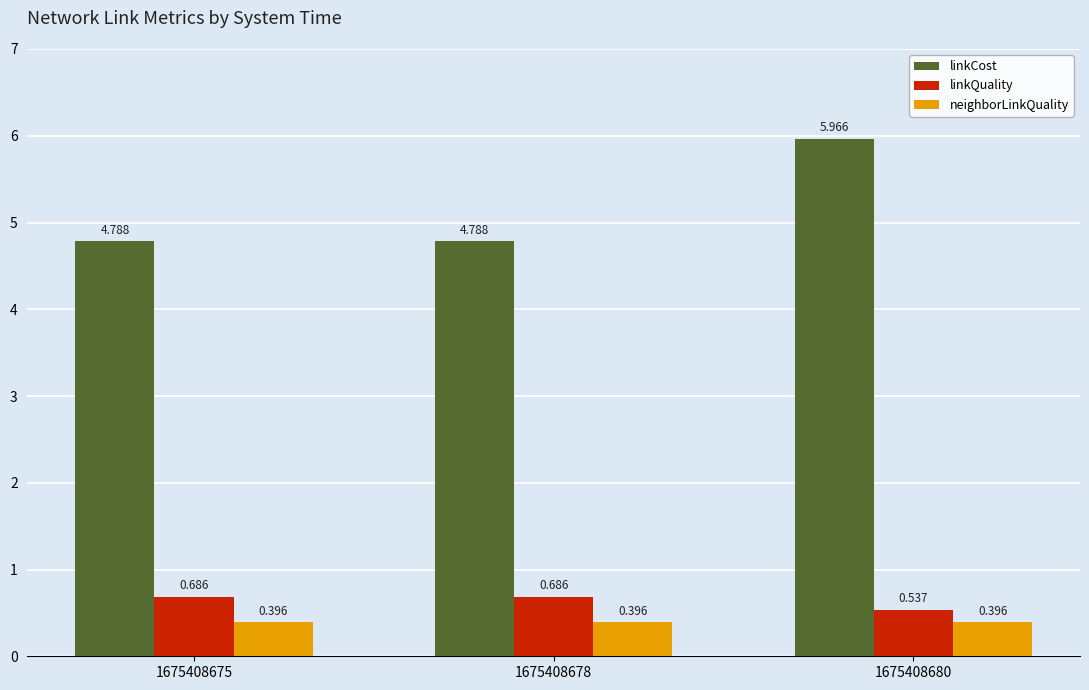

Where is linkQuality nearest to the value 0?

1675408680